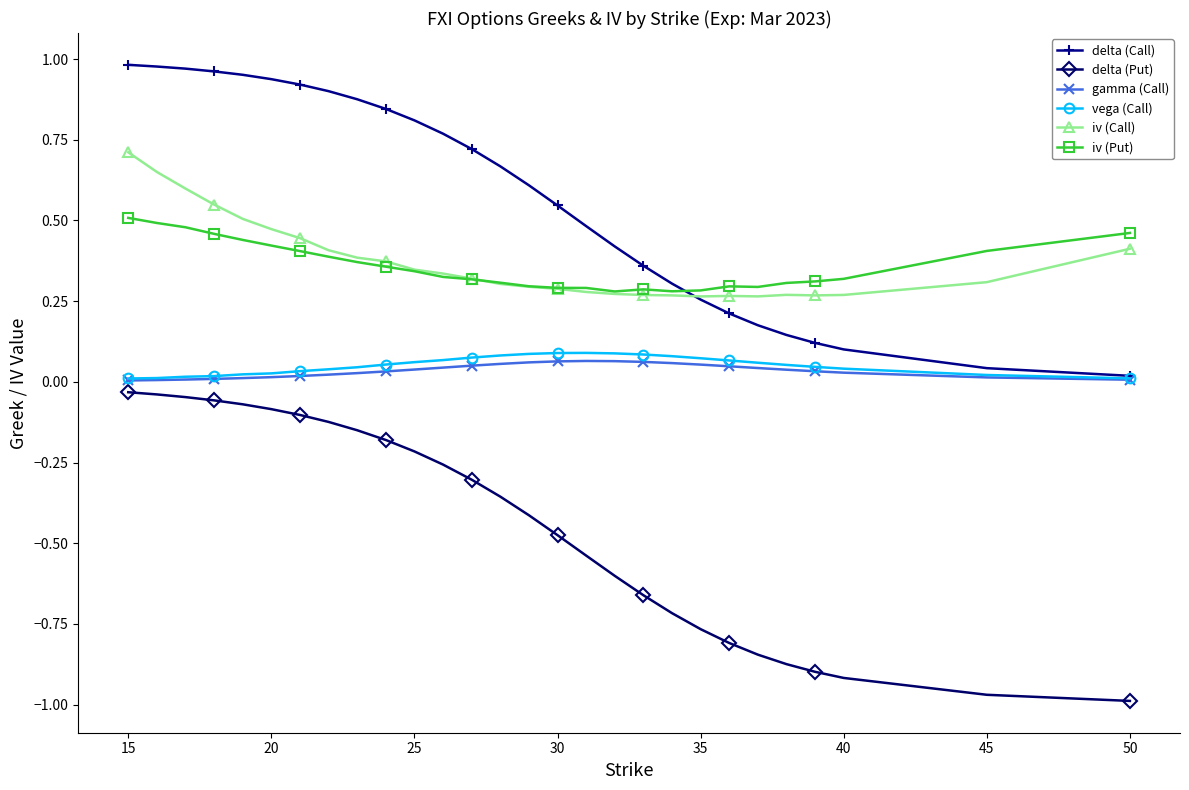

What are all the series names shown in the legend?

delta (Call), delta (Put), gamma (Call), vega (Call), iv (Call), iv (Put)